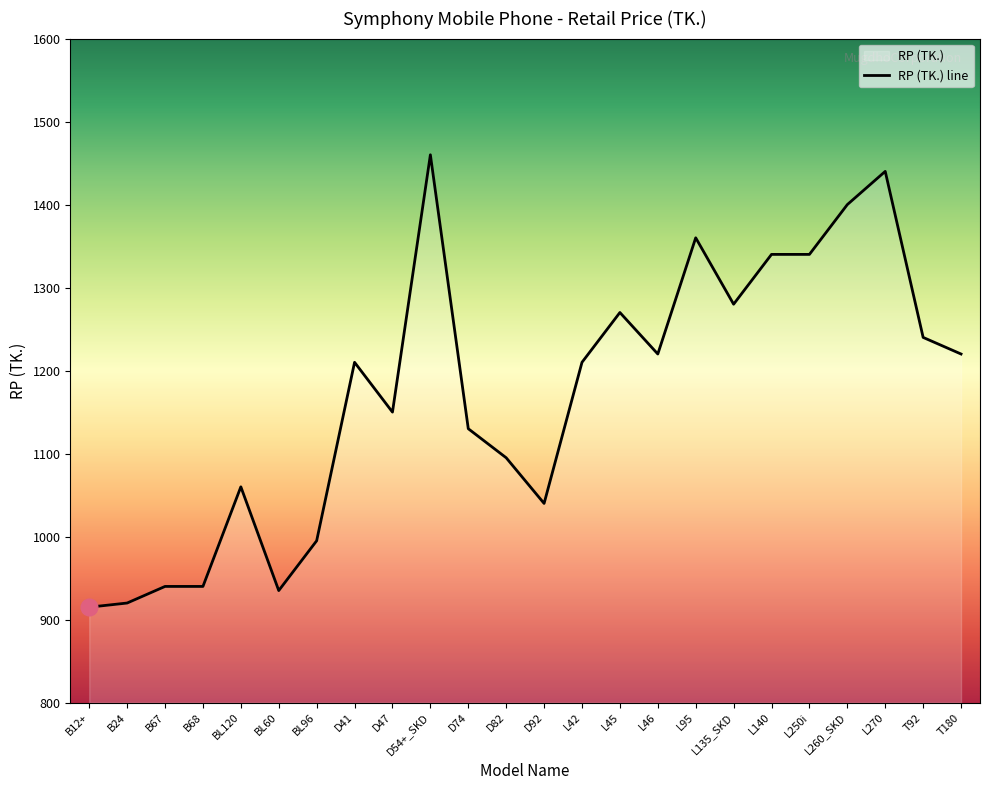

At which category does the data reach its first local peak?

BL120